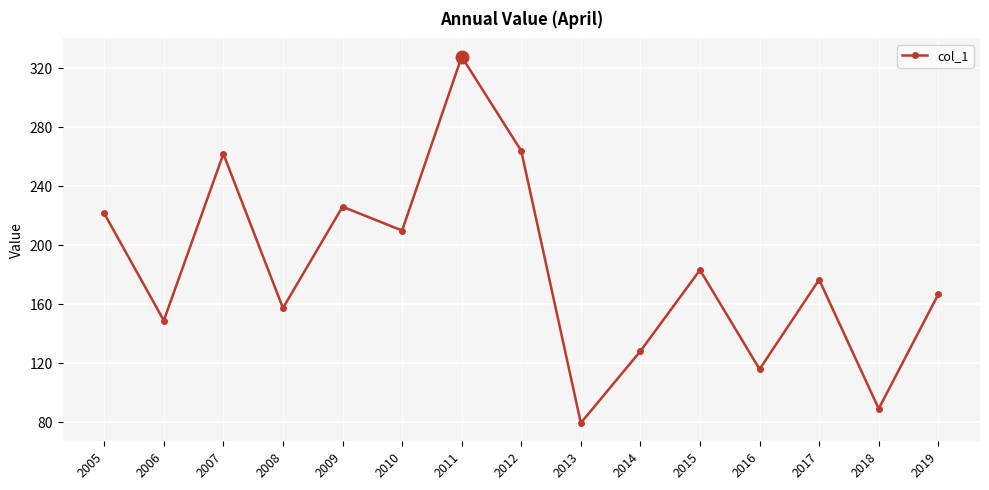

Where is the data nearest to the value 203?

2010